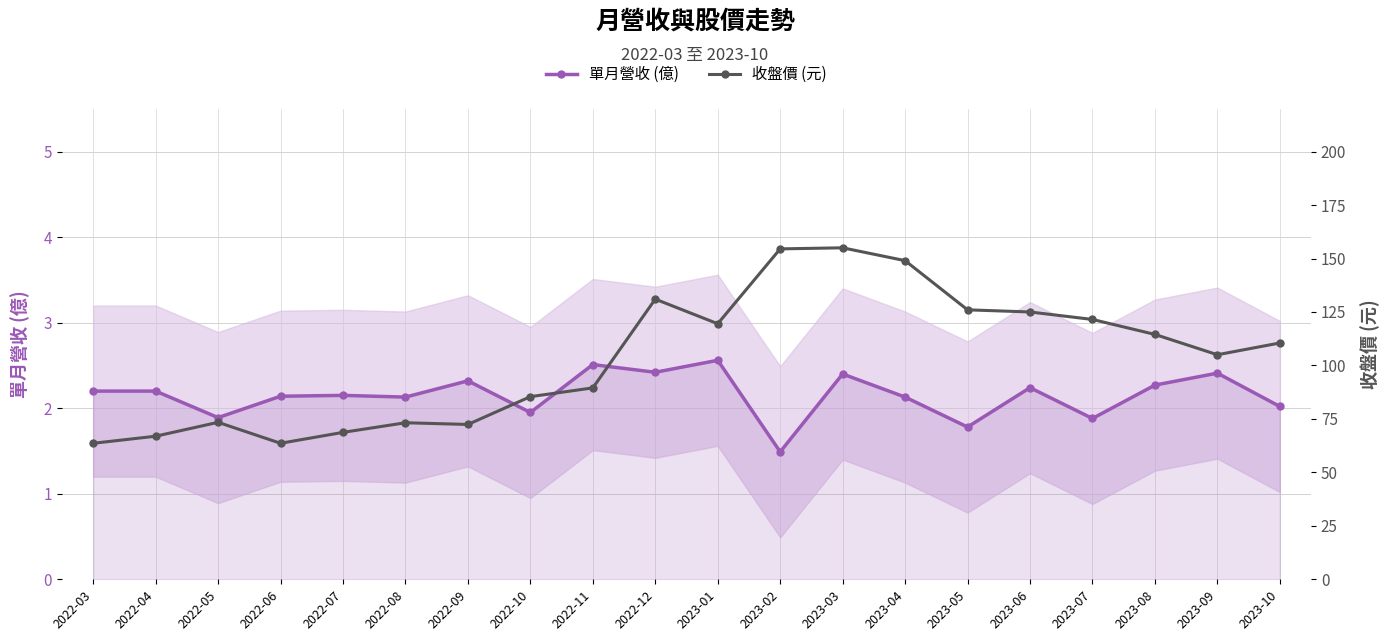

Which series has the largest total across all categories?

收盤價 (元)